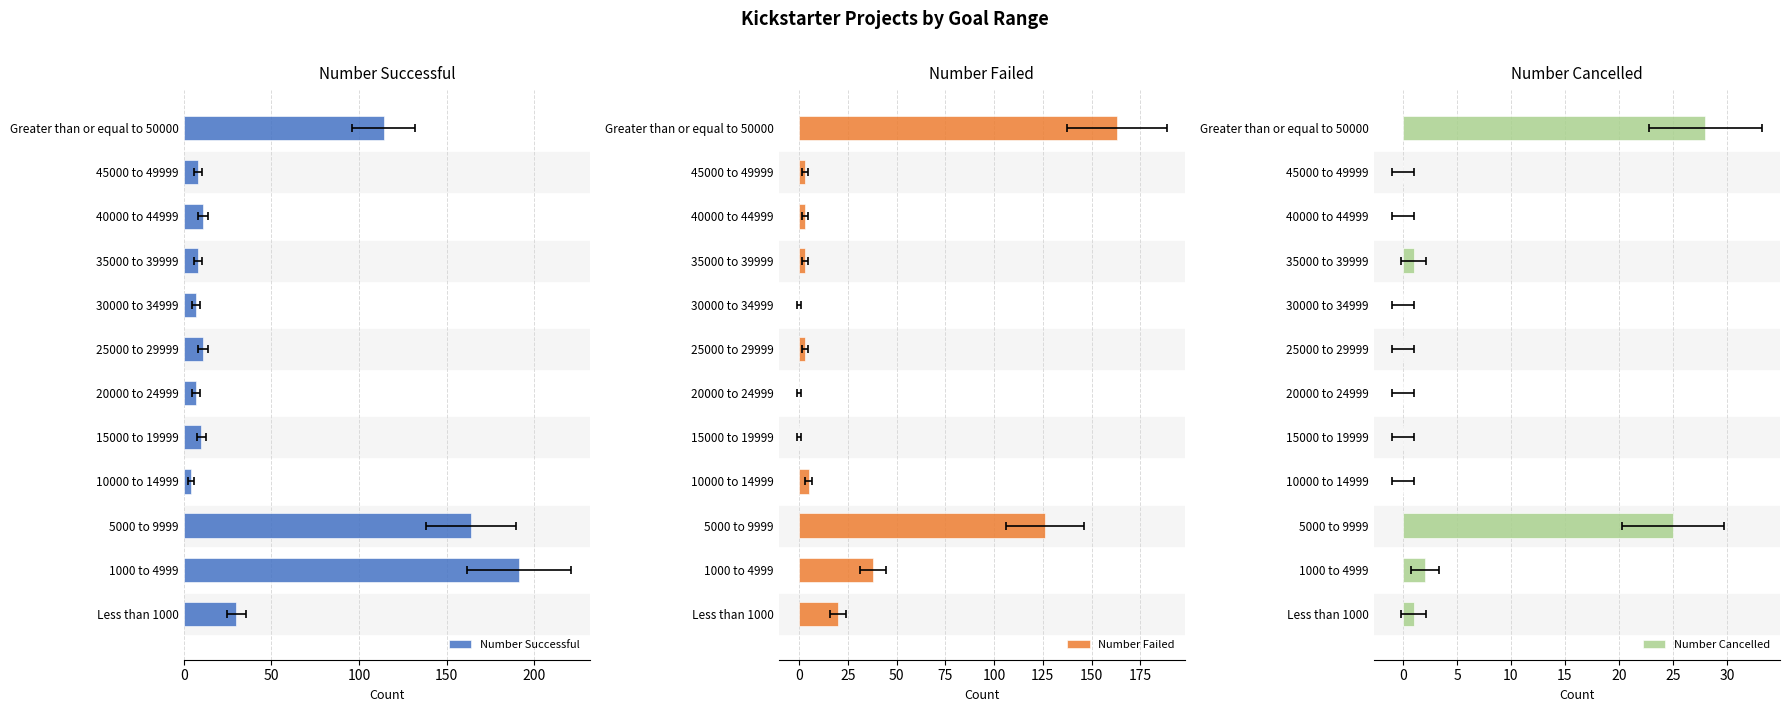

Rank the series by their average value, from highest to lowest.

Number Successful, Number Failed, Number Cancelled